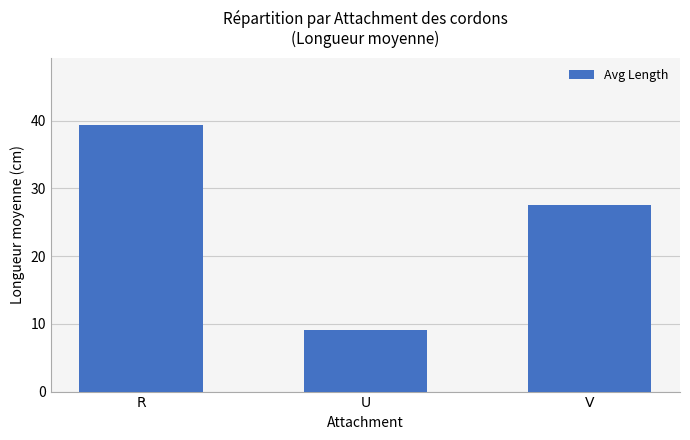

Read the value at R.

39.4